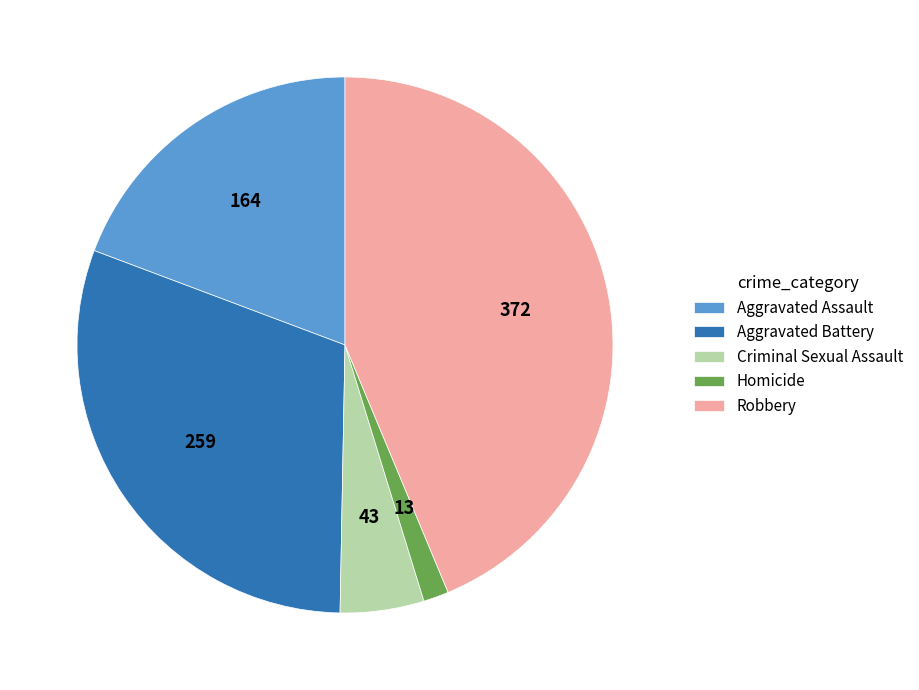

Which has a higher value, Aggravated Assault or Criminal Sexual Assault?

Aggravated Assault